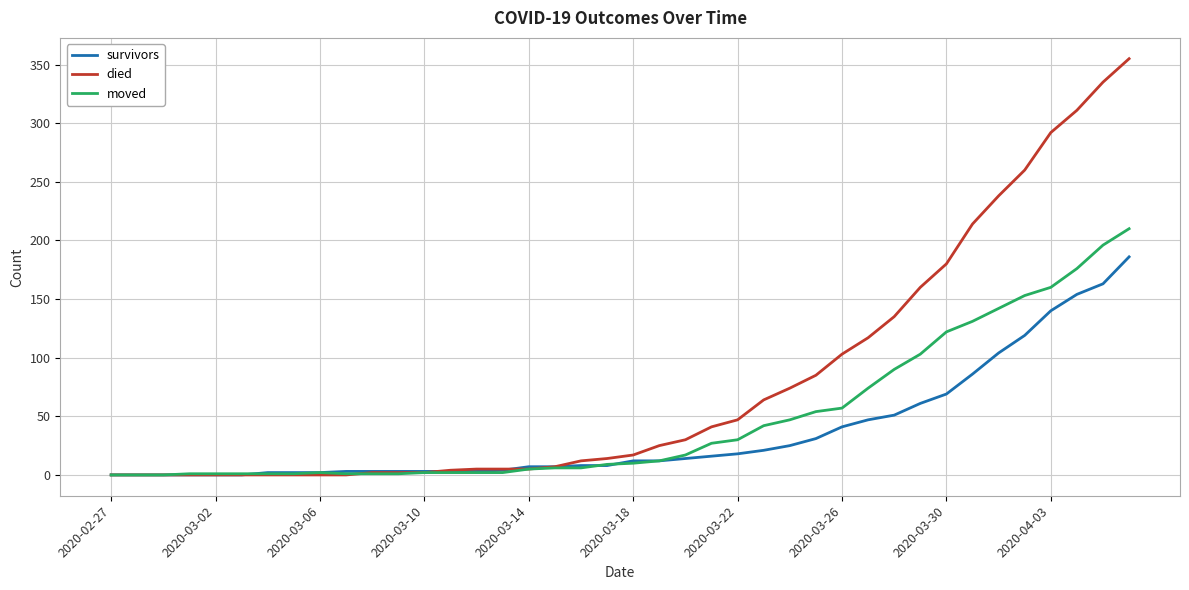

What is the maximum value shown in the chart?

355